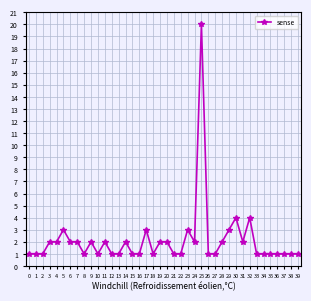

What is the average value?

2